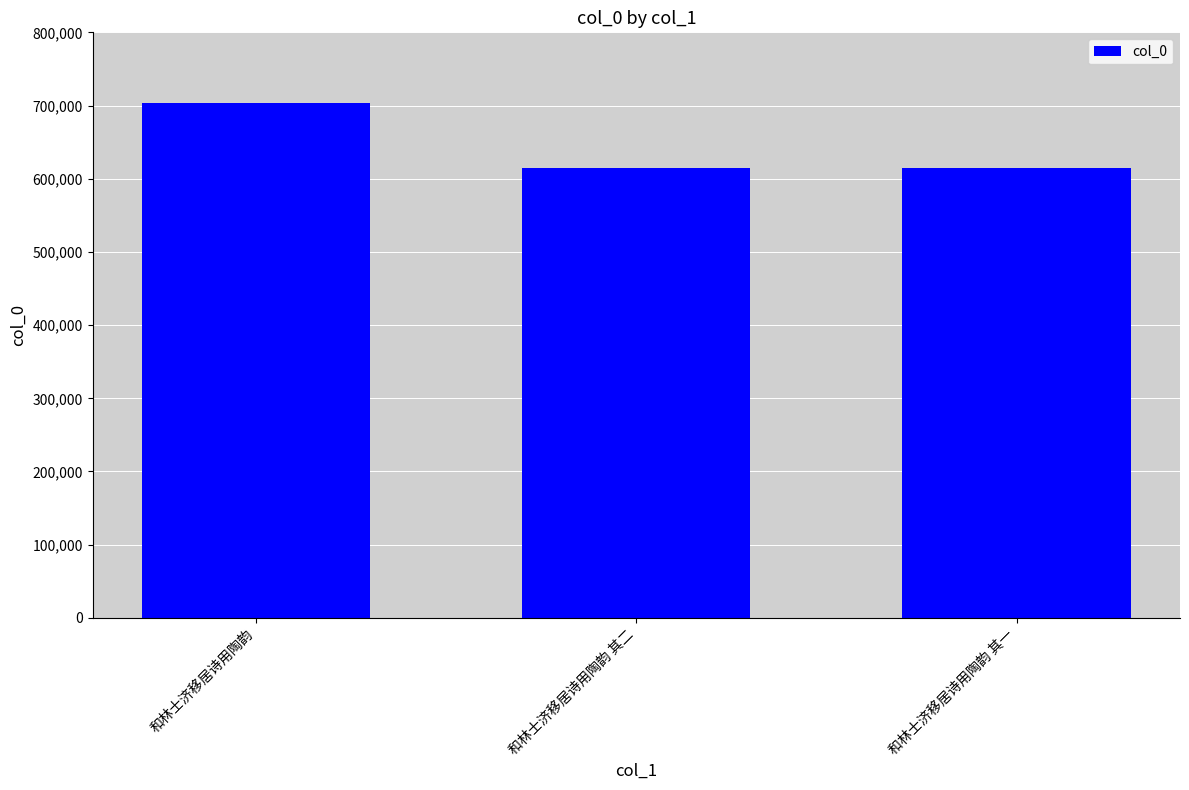

What is the approximate value at 和林士济移居诗用陶韵, to the nearest 100?

703900